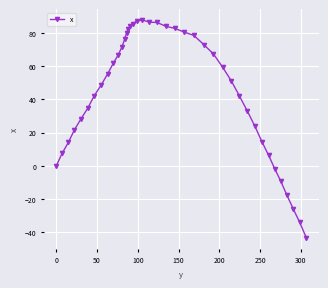

What is the value of the 4th point from the left?

21.6